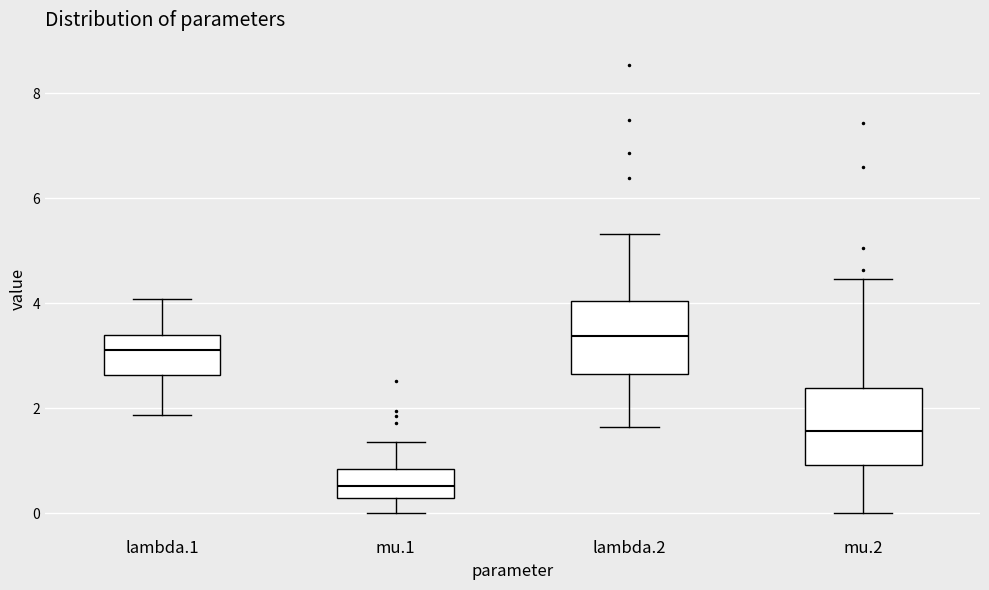

Reading left to right, read every box against the y-axis: the position of its median line, the range the box covers, and the ends of its whiskers. The values are not printed on the chart, so give them approximately, as read against the axis.

lambda.1: median 3.2, box 2.6 to 3.4, whiskers 1.8 to 4.0
mu.1: median 0.6, box 0.2 to 0.8, whiskers 0.0 to 1.4
lambda.2: median 3.4, box 2.6 to 4.0, whiskers 1.6 to 5.4
mu.2: median 1.6, box 1.0 to 2.4, whiskers 0.0 to 4.4